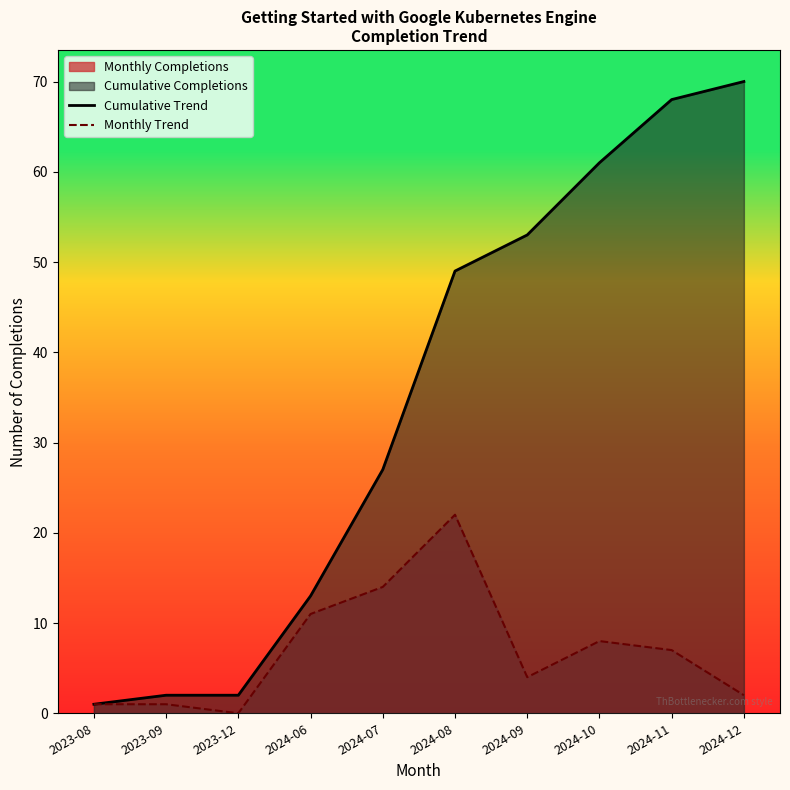

How many lines are shown in the chart?

2